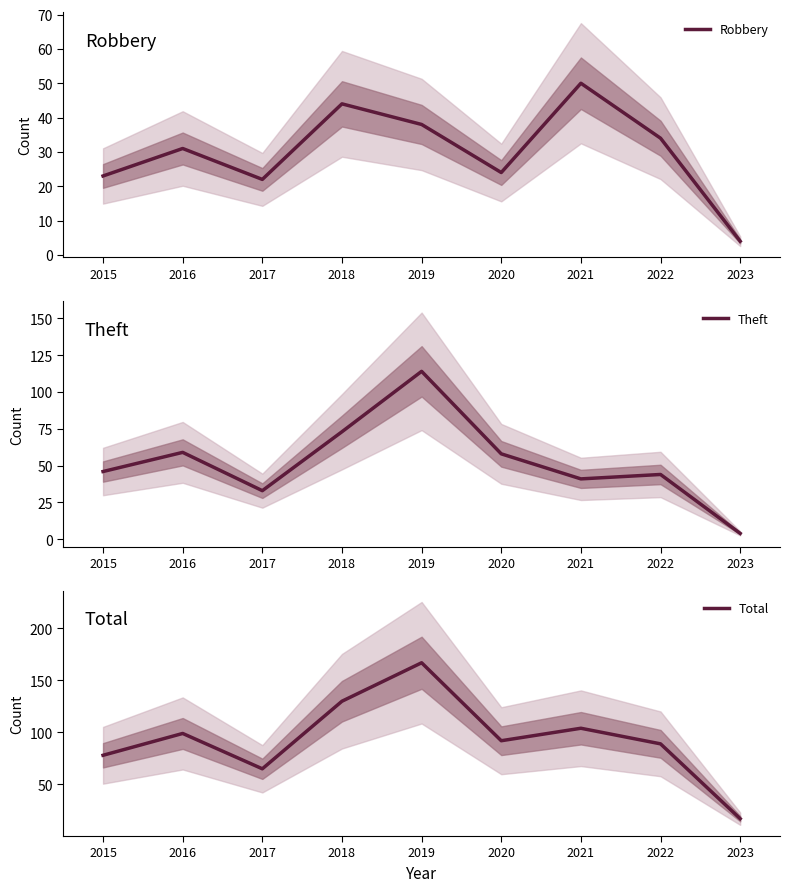

Which series has the widest spread of values?

Total